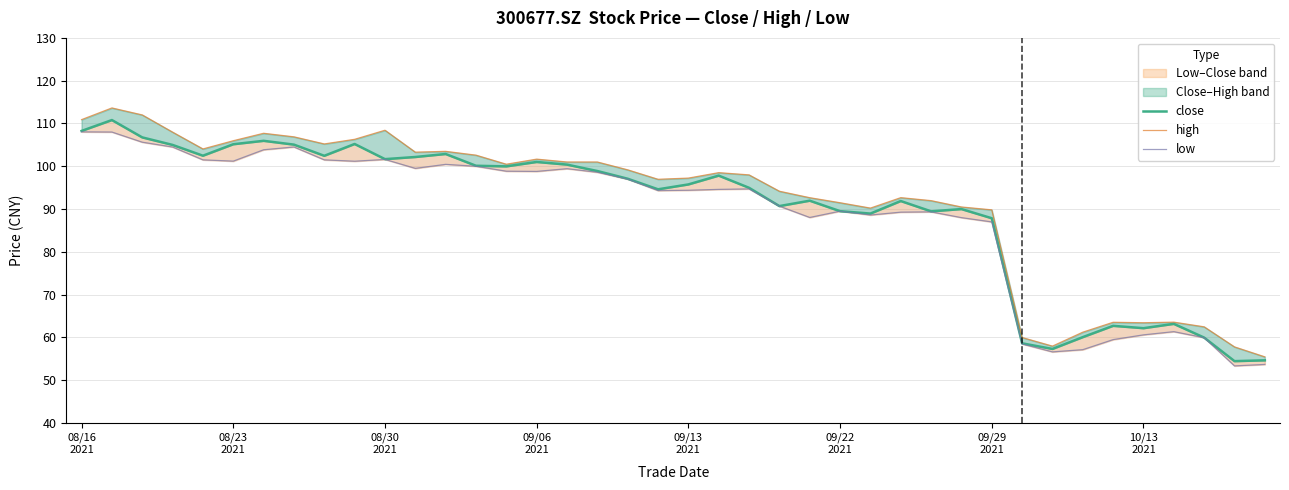

The high series shows 49.5 at 09/13
2021. True or false?

False